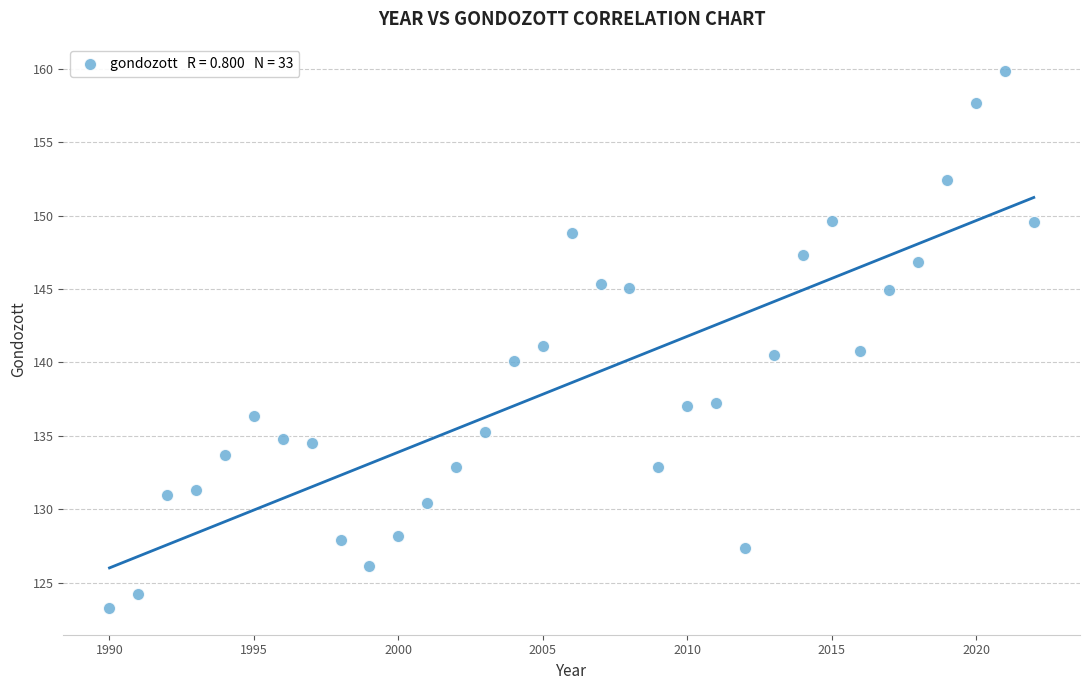

What is the range of X values (max minus min)?

32.0